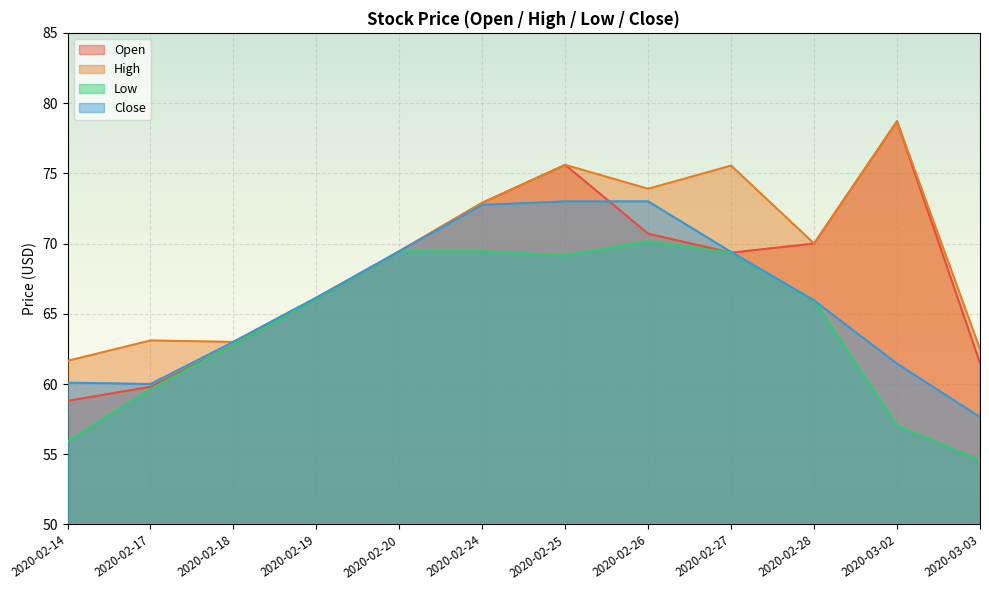

What is the lowest value of the Open series?

58.8